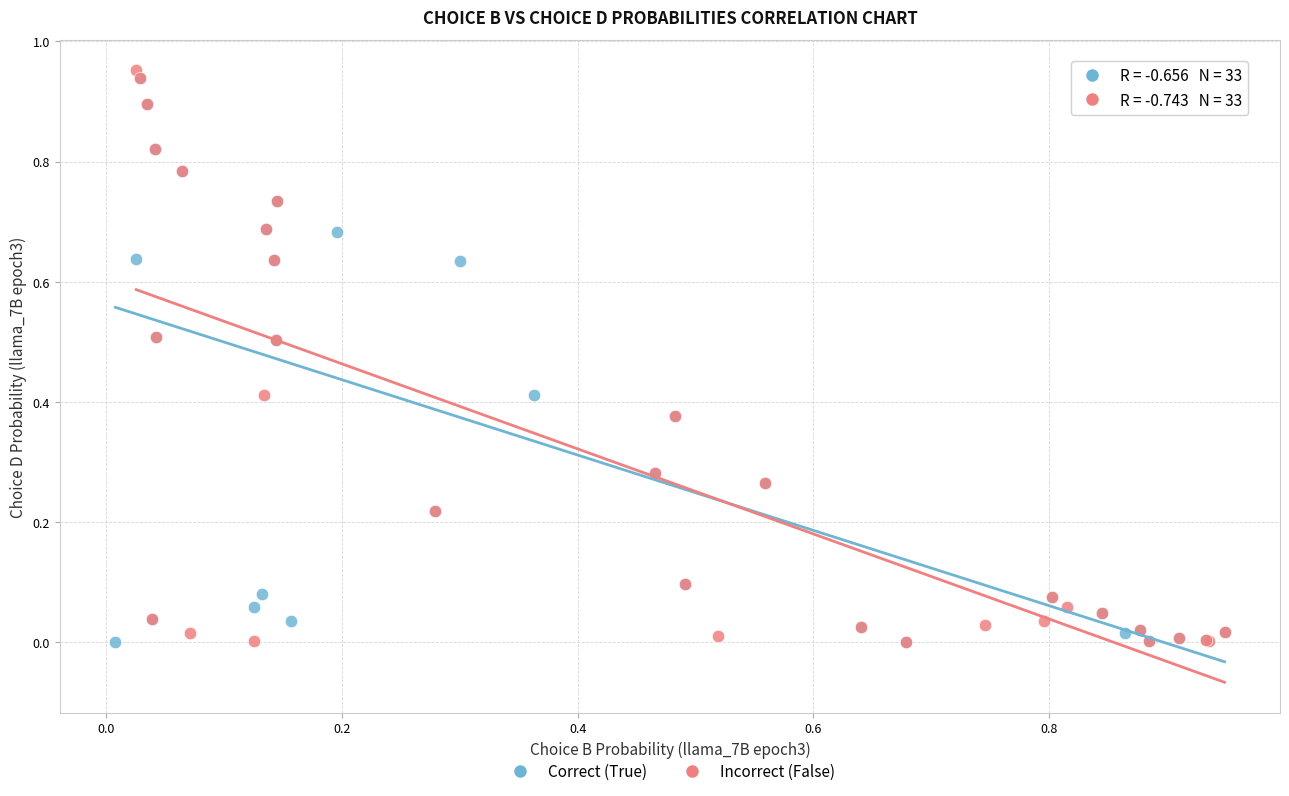

What are all the series names shown in the legend?

Correct (True), Incorrect (False)